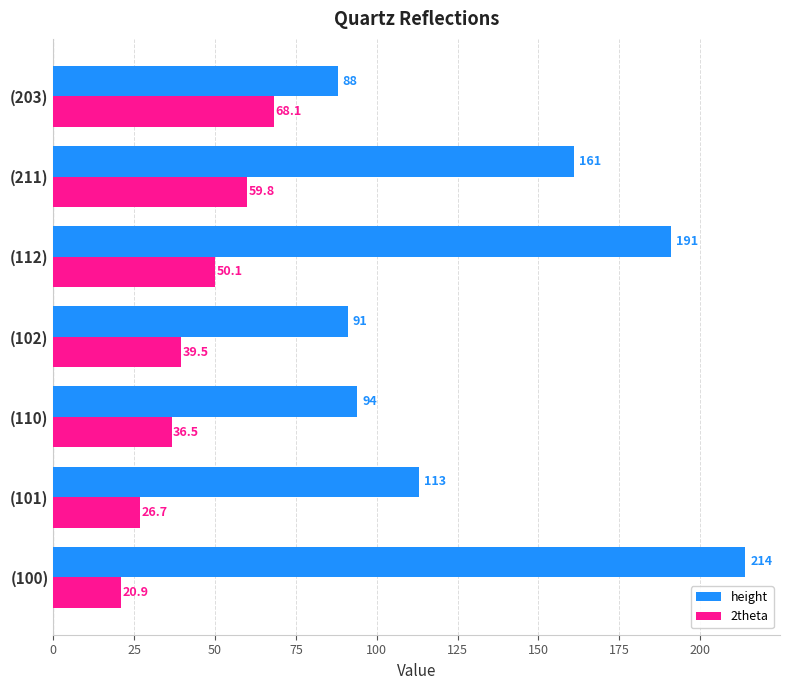

The value of height at (100) is 322.6. True or false?

False